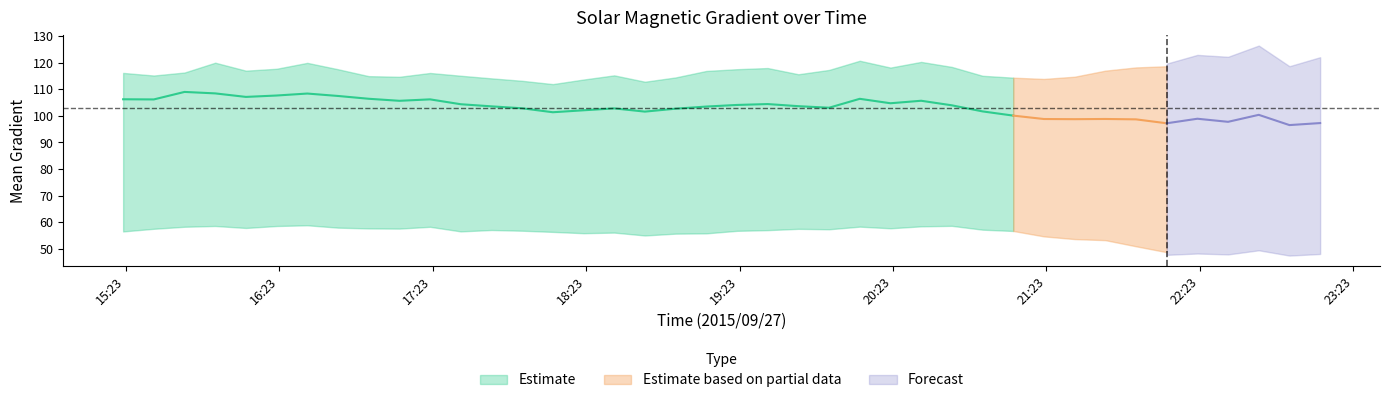

Rank the categories by Mean Gradient Vertical value from highest to lowest.

24, 26, 3, 6, 37, 27, 25, 21, 5, 20, 7, 23, 4, 19, 2, 0, 10, 35, 22, 16, 36, 1, 11, 39, 28, 8, 9, 18, 29, 12, 15, 33, 32, 13, 17, 30, 34, 31, 14, 38